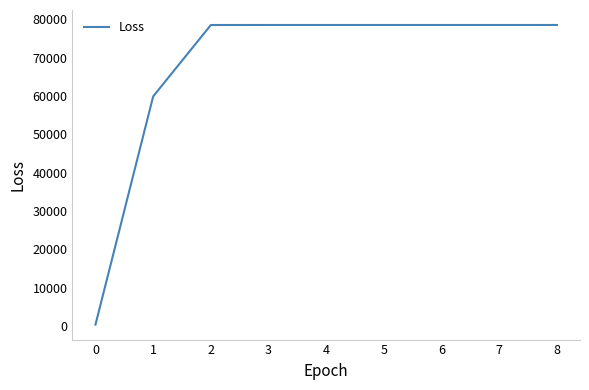

Approximately how many times larger is the value at 8 compared to 3?

1.0